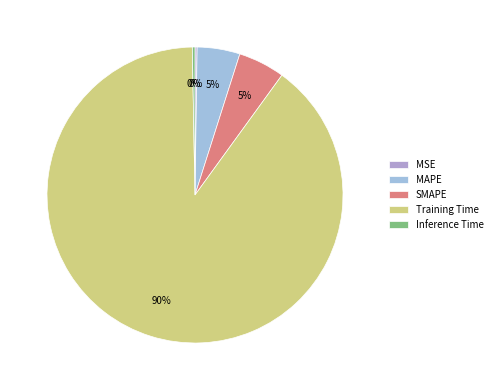

What is the smallest slice in the pie chart?

MSE